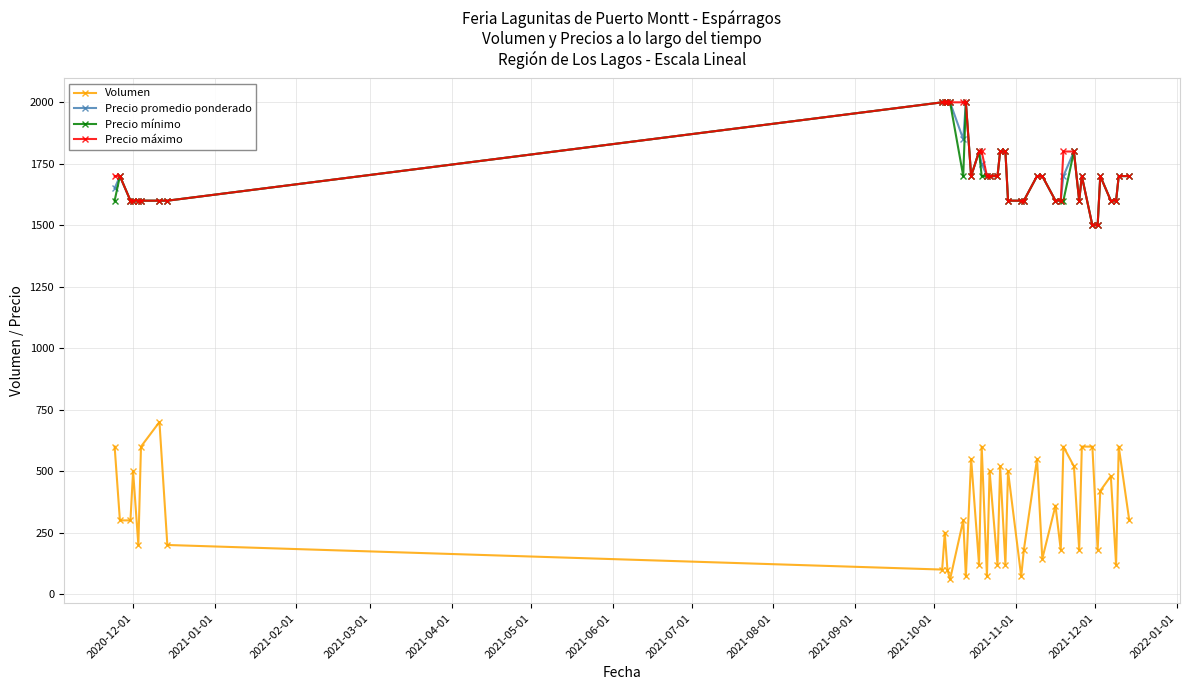

Which series has the largest range (max minus min)?

Volumen